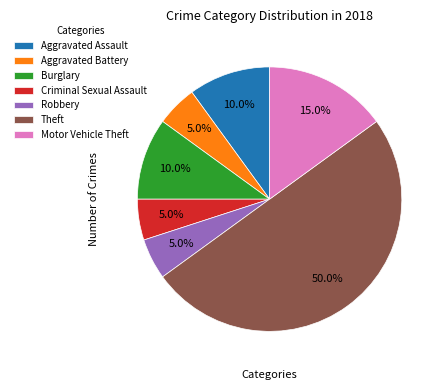

How many segments does this pie chart have?

7